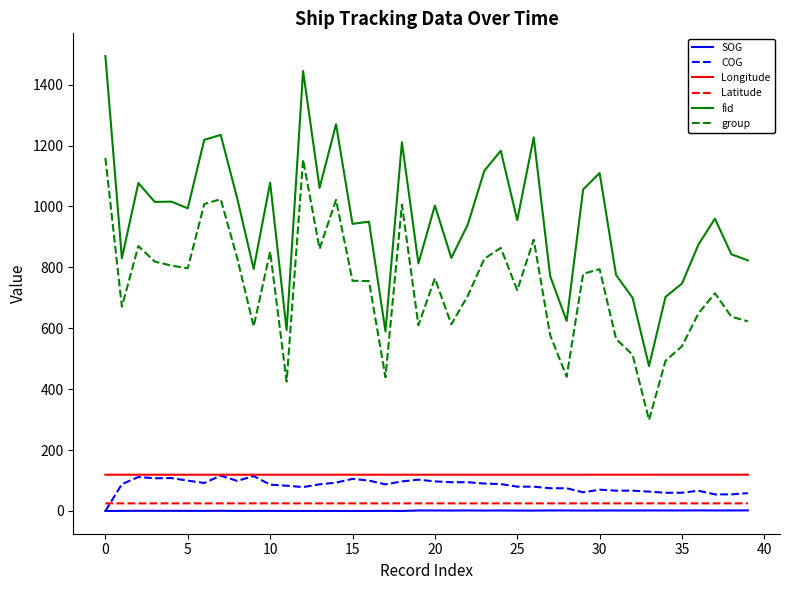

What is the minimum value for Longitude?

119.1